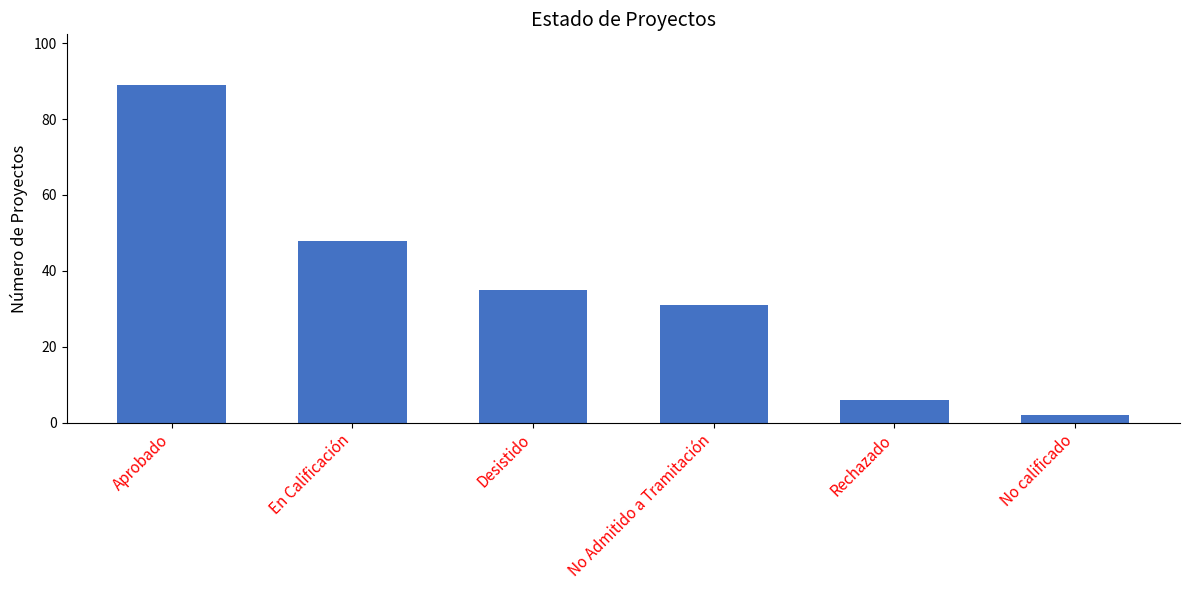

What is the average value?

35